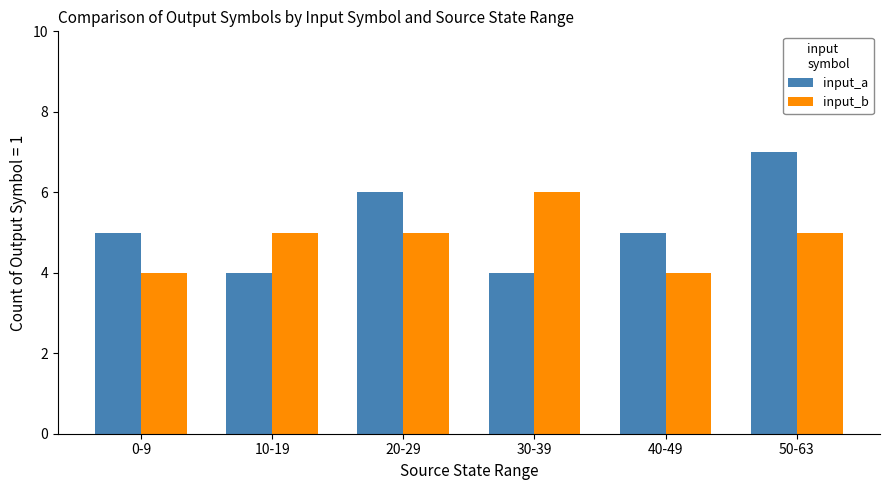

List the series in order of their overall mean, lowest first.

input_b, input_a